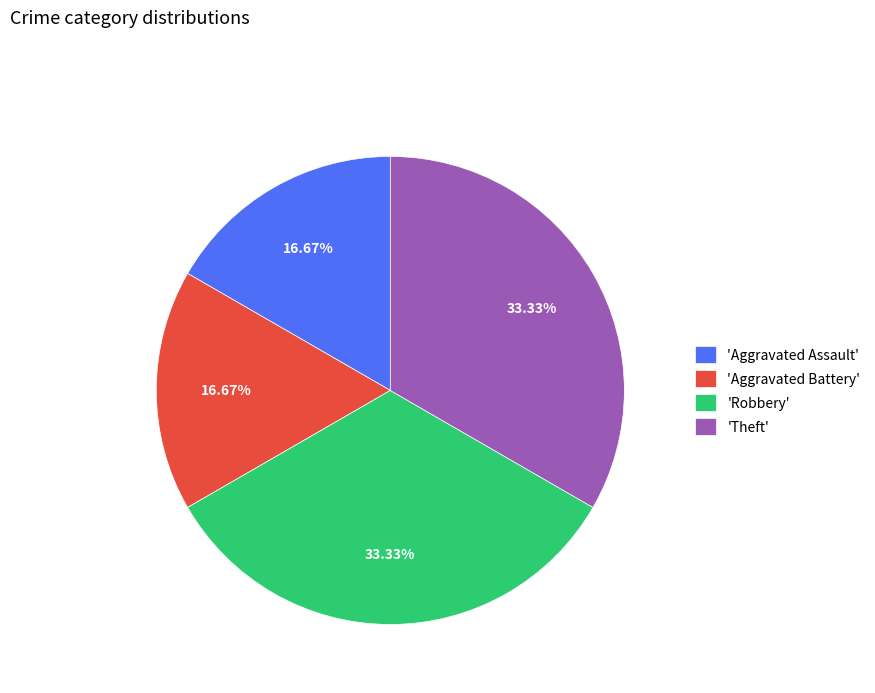

Is 'Robbery' the majority of the pie?

No